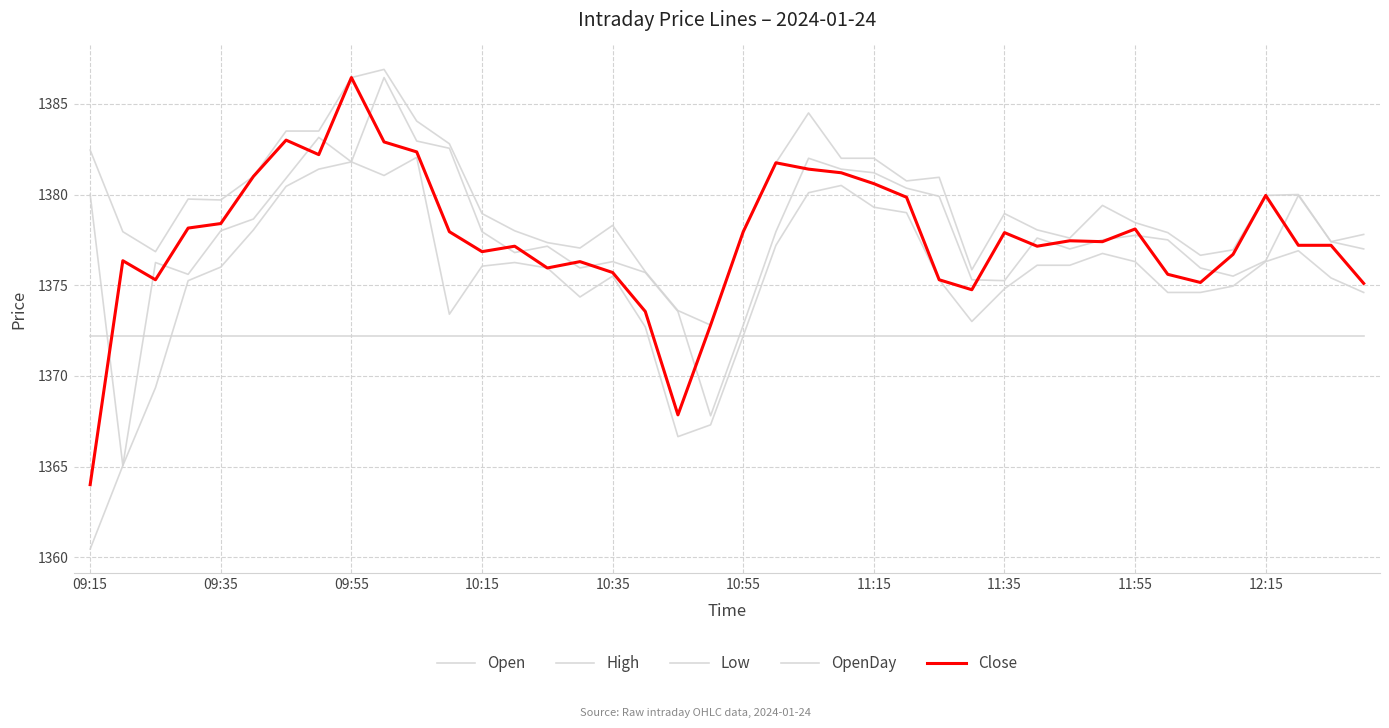

How many categories are shown in the chart?

40